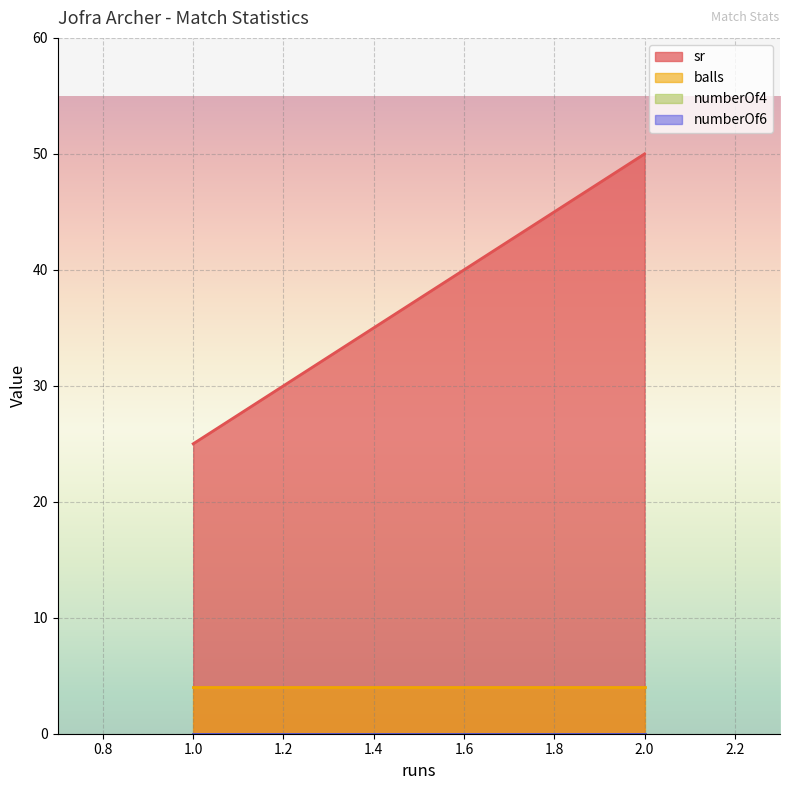

Where is the first local minimum for sr?

1